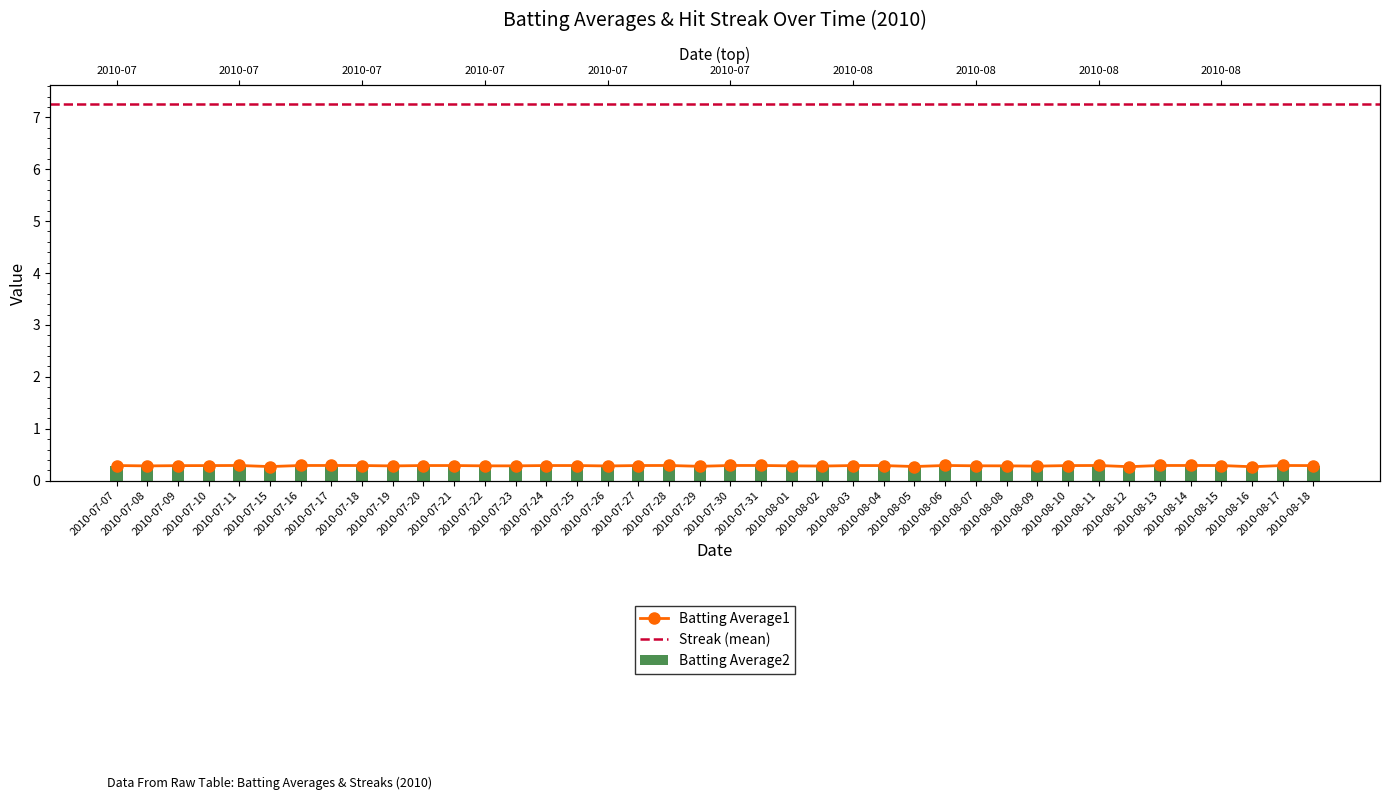

The value of Batting Average1 at 2010-08-07 is 0.3. True or false?

True